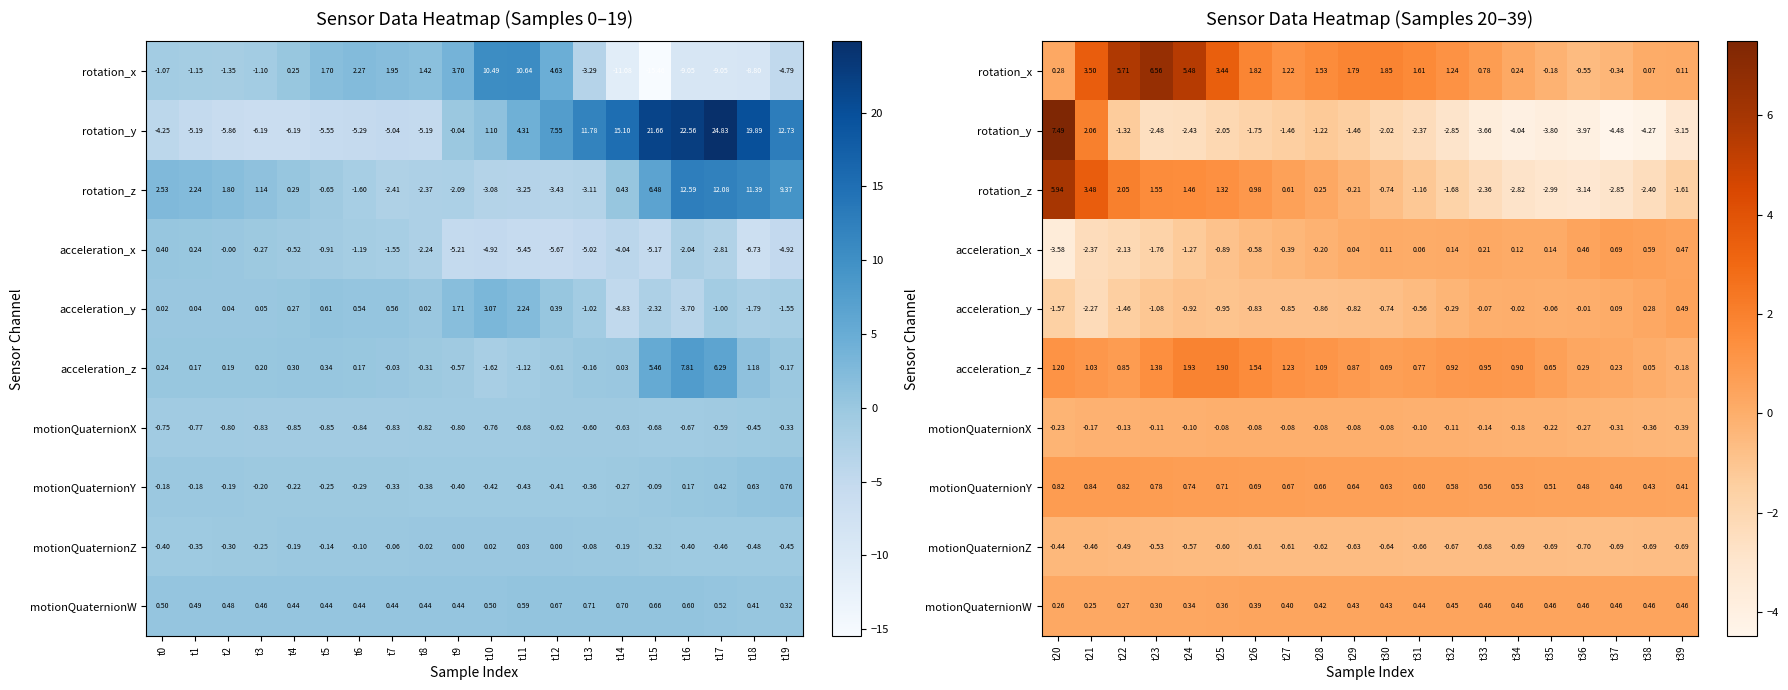

How many values in acceleration_x are above zero?

11